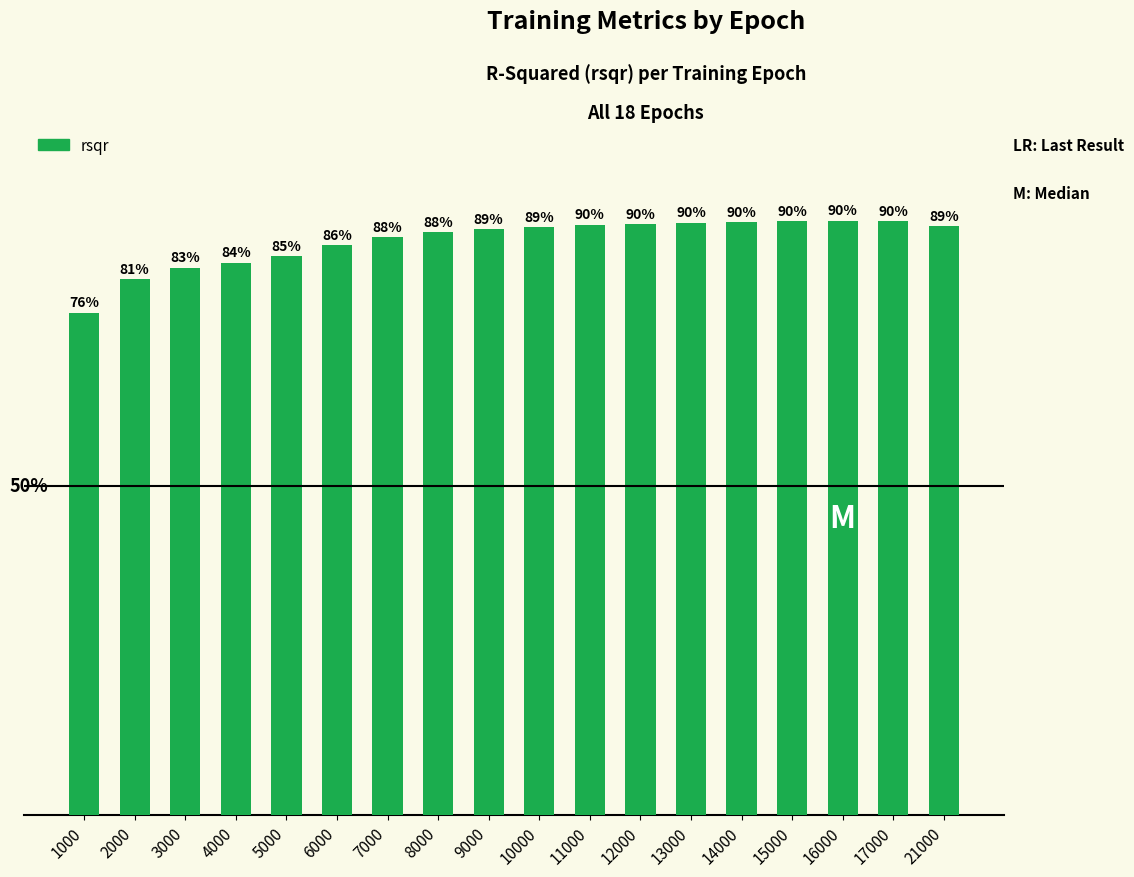

Are the bars horizontal?

No